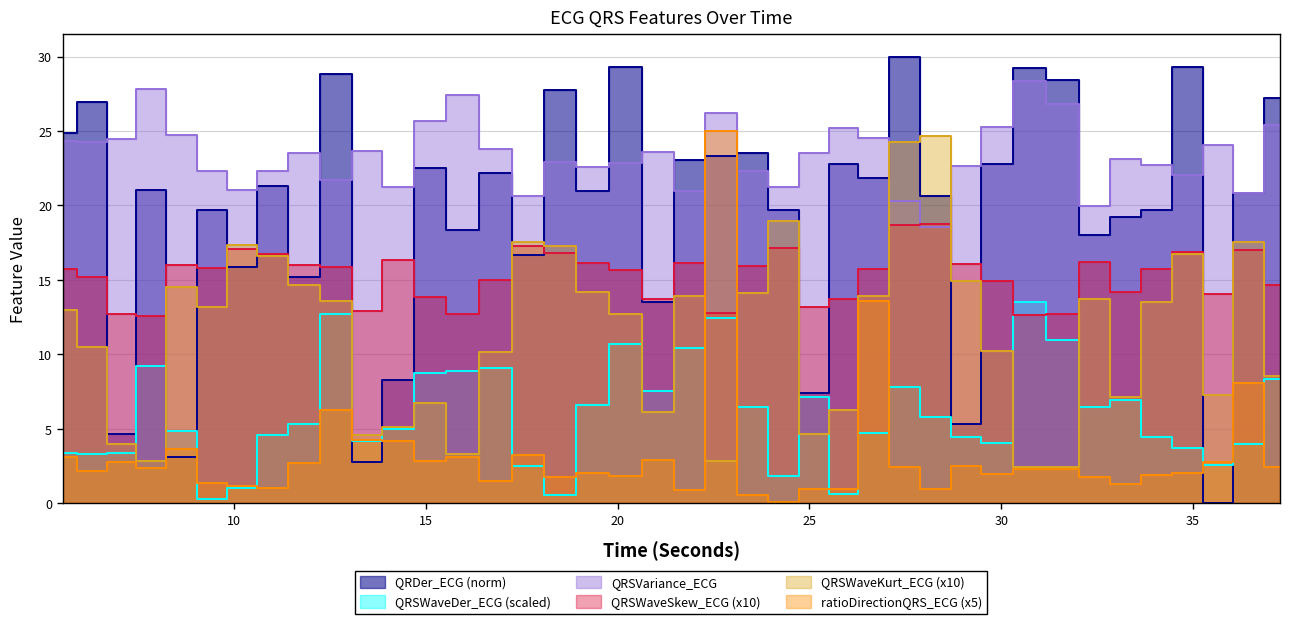

Does the chart have visible grid lines?

Yes